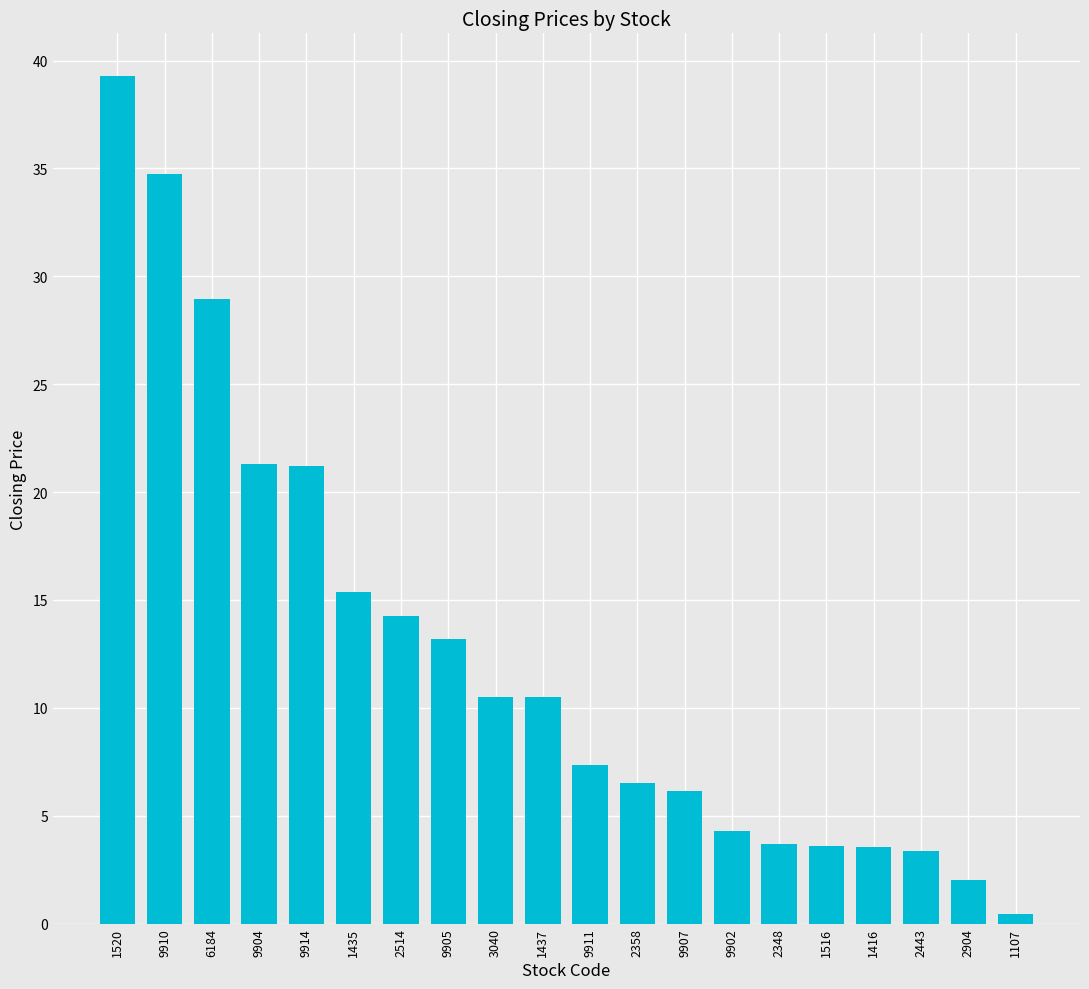

Count the number of categories in the chart.

20